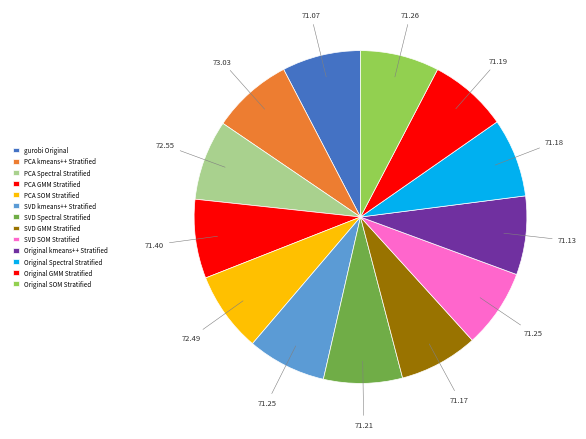

Which slice is the smallest?

gurobi_Original